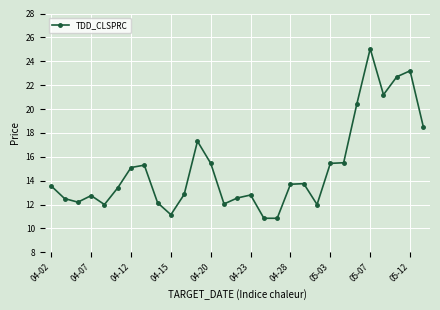

What is the difference between the maximum and minimum values?

14.2